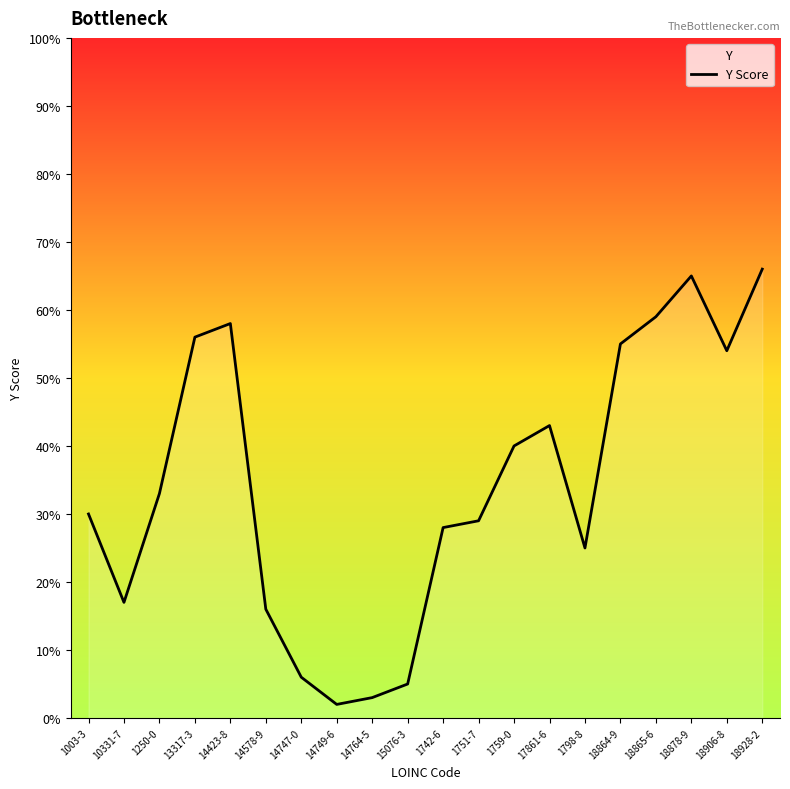

What is the sum of the values at 1751-7 and 1003-3?

59